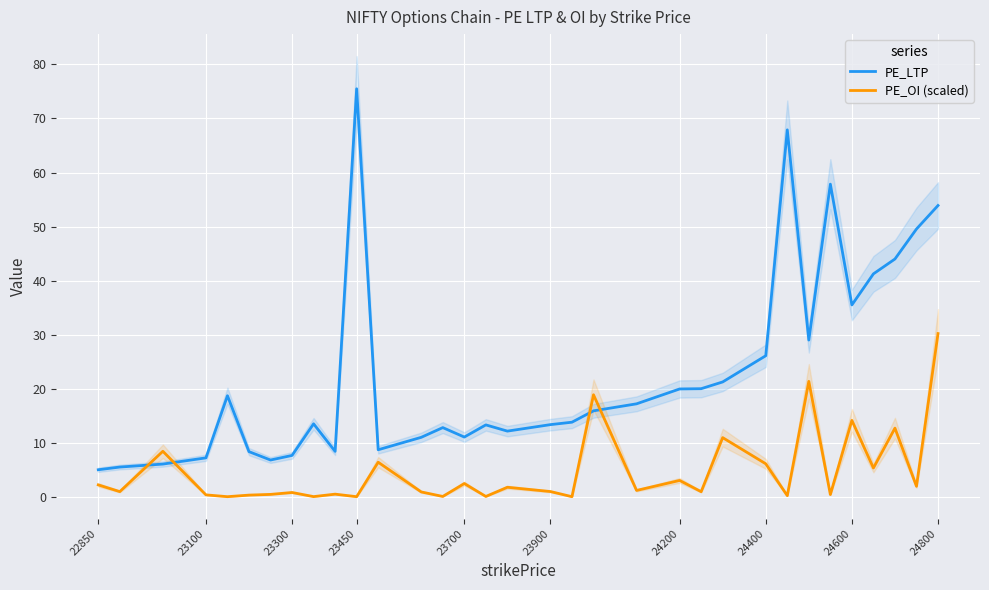

What is the maximum value for PE_OI (scaled)?

30.2